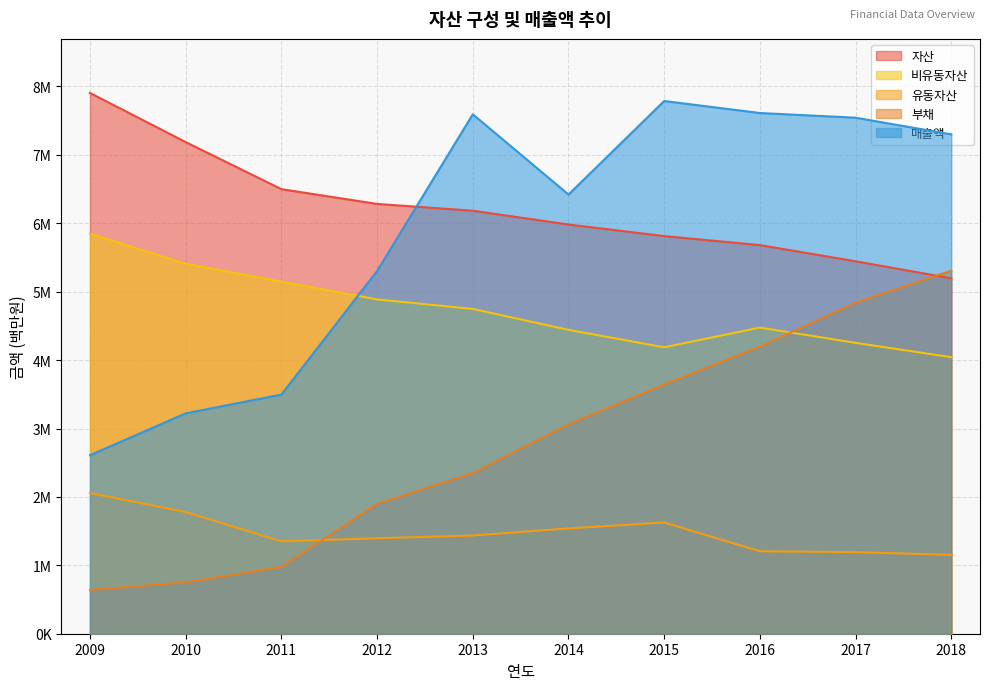

Reading right to left, transcribe all the data shown in this chart.

자산: 2018=5195920	2017=5444658	2016=5680913	2015=5812884	2014=5982303	2013=6183461	2012=6283375	2011=6499153	2010=7187455	2009=7905193
유동자산: 2018=1153044	2017=1192643	2016=1205575	2015=1625618	2014=1539886	2013=1435498	2012=1395928	2011=1351215	2010=1778445	2009=2057129
비유동자산: 2018=4042876	2017=4252015	2016=4475339	2015=4187266	2014=4442416	2013=4747964	2012=4887448	2011=5147938	2010=5409010	2009=5848064
부채: 2018=5306649	2017=4839042	2016=4196343	2015=3643135	2014=3060850	2013=2345517	2012=1898444	2011=974108	2010=751611	2009=637070
매출액: 2018=7300193	2017=7543543	2016=7612325	2015=7787432	2014=6420504	2013=7593392	2012=5302194	2011=3496381	2010=3221185	2009=2609956